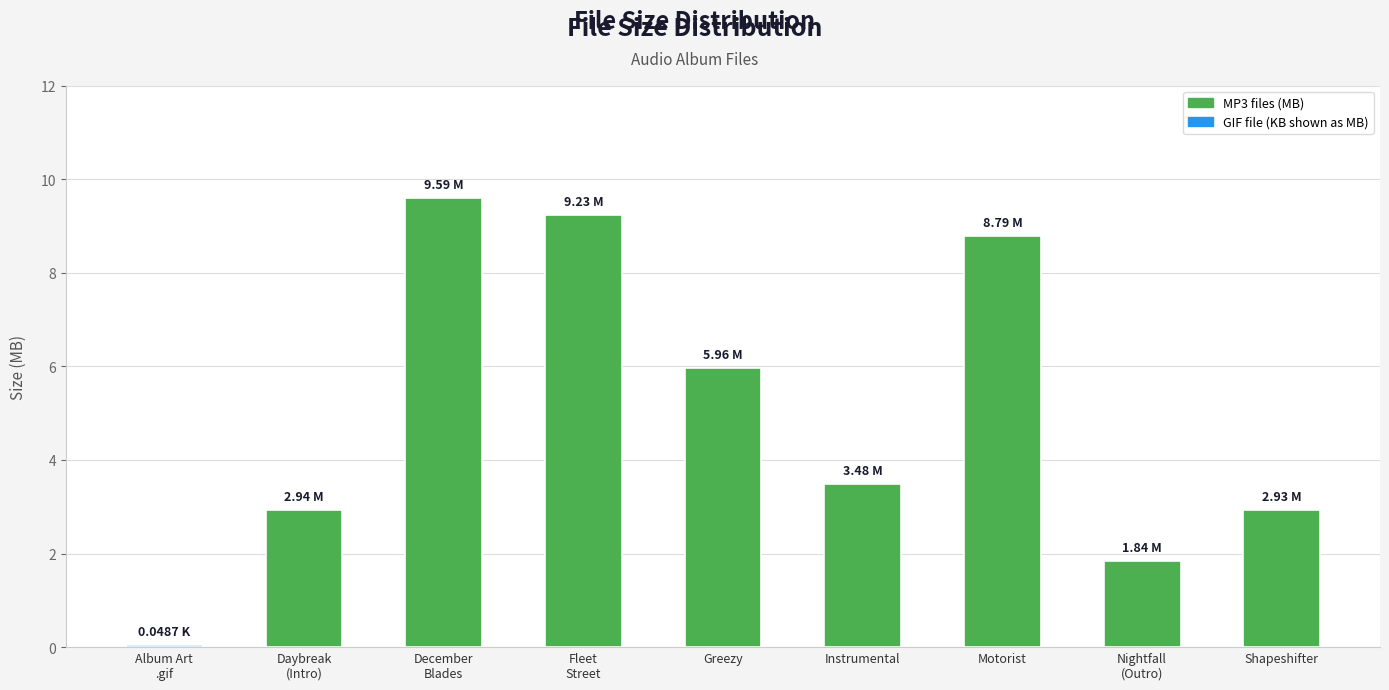

What is the difference between the values at Album Art
.gif and Shapeshifter?

2.9